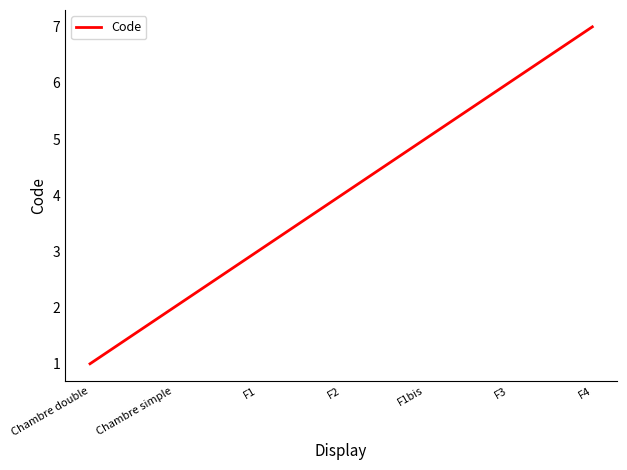

What is the maximum value shown in the chart?

7